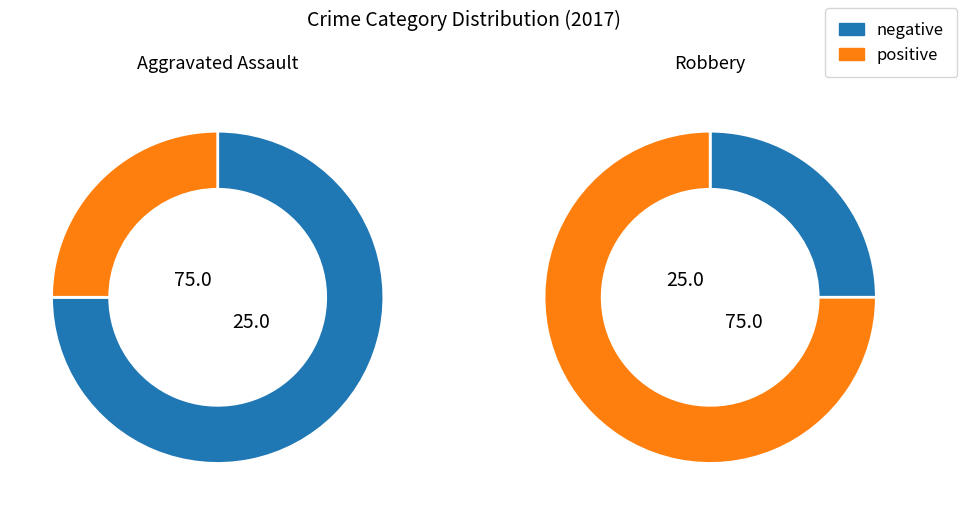

What percentage is the Aggravated Assault slice, to the nearest percent?

25%